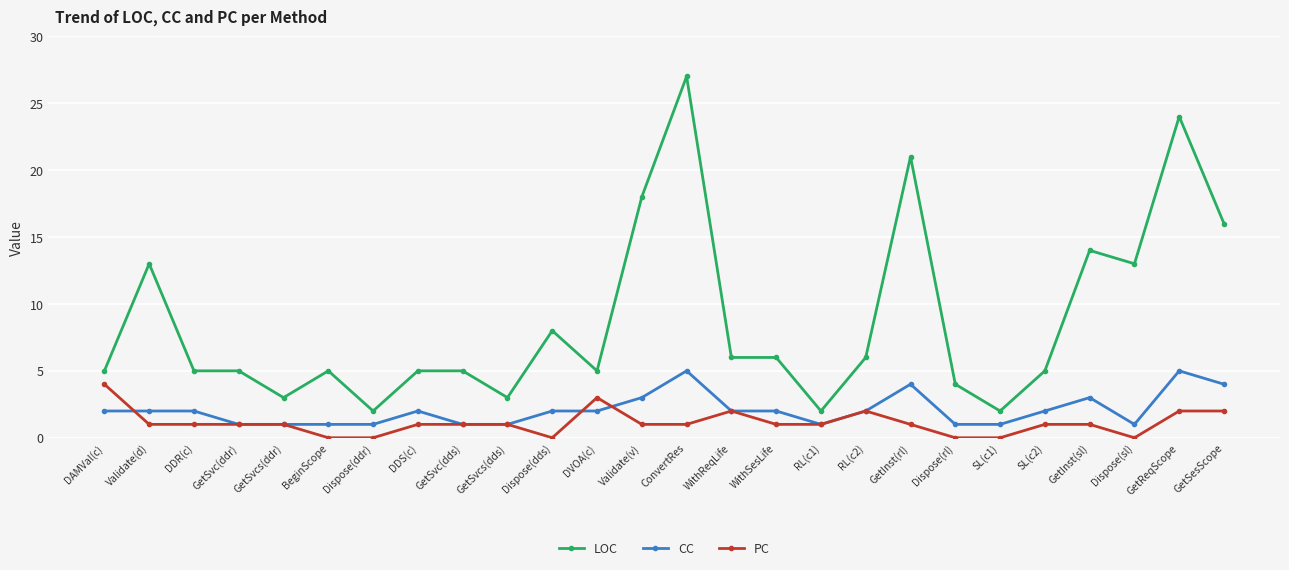

How many CC values are between 1 and 2?

20